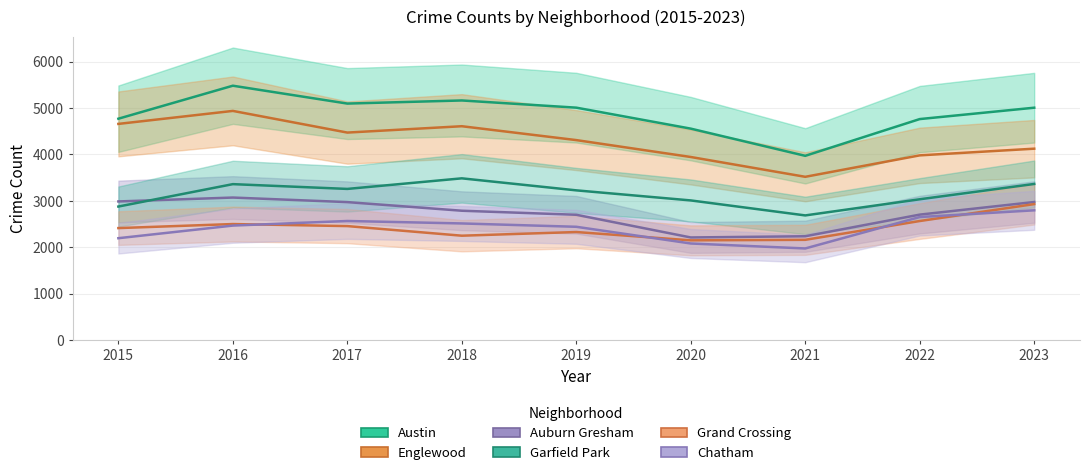

What are all the series names shown in the legend?

Austin, Englewood, Auburn Gresham, Garfield Park, Grand Crossing, Chatham